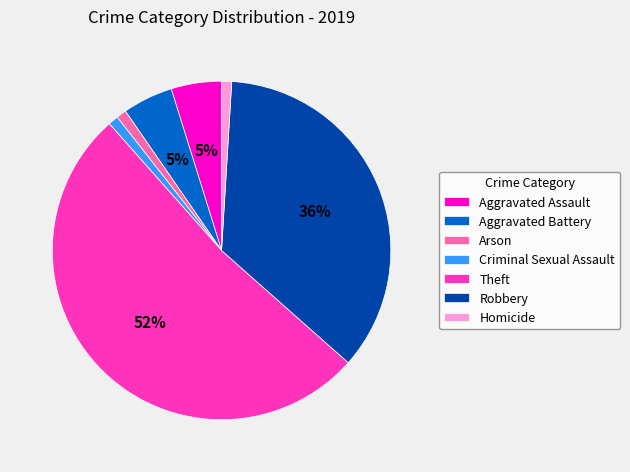

Which slice is the largest?

Theft